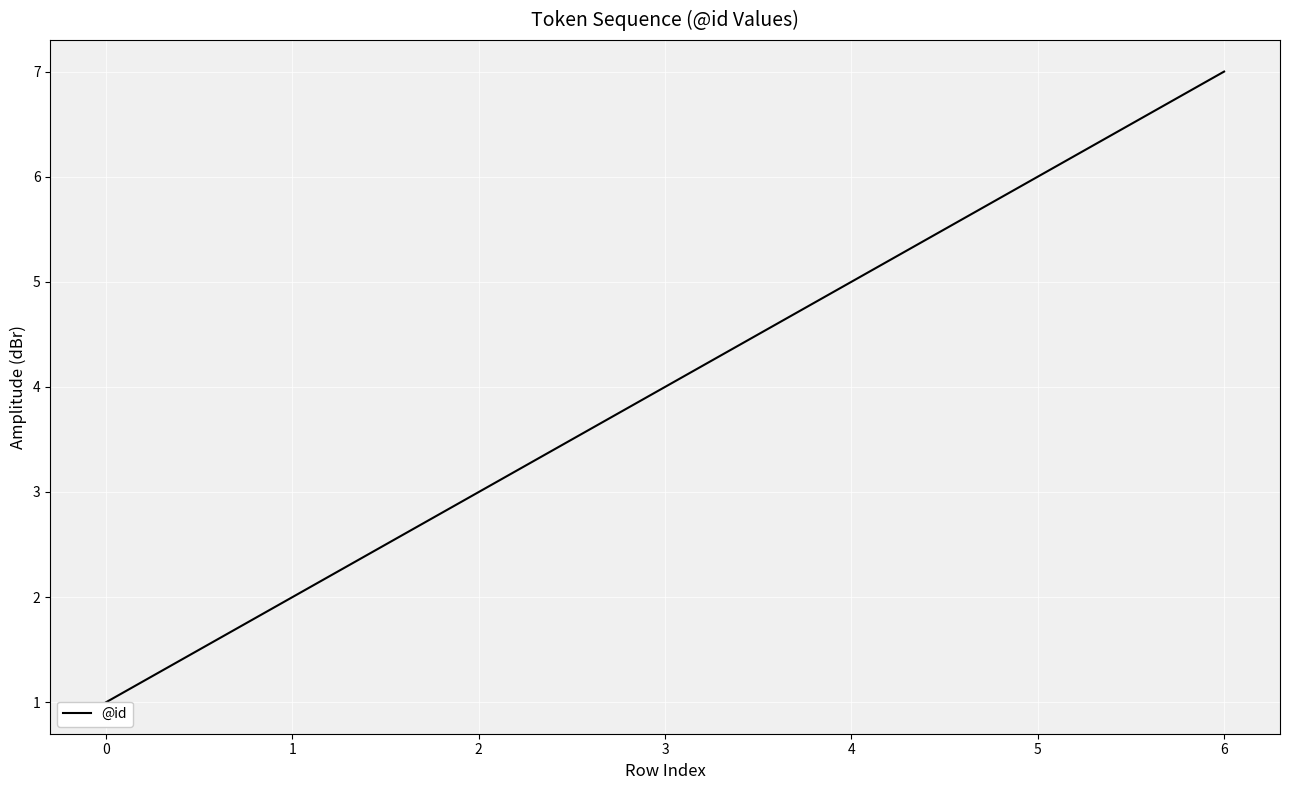

At which category does the chart reach its peak across all series?

6